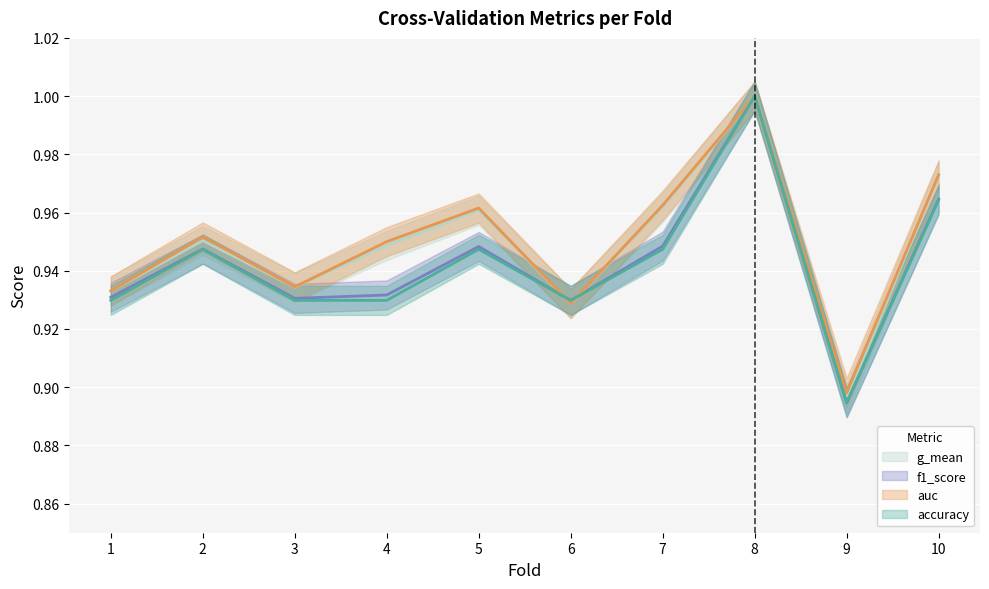

Where do g_mean and f1_score first cross each other?

5 and 6